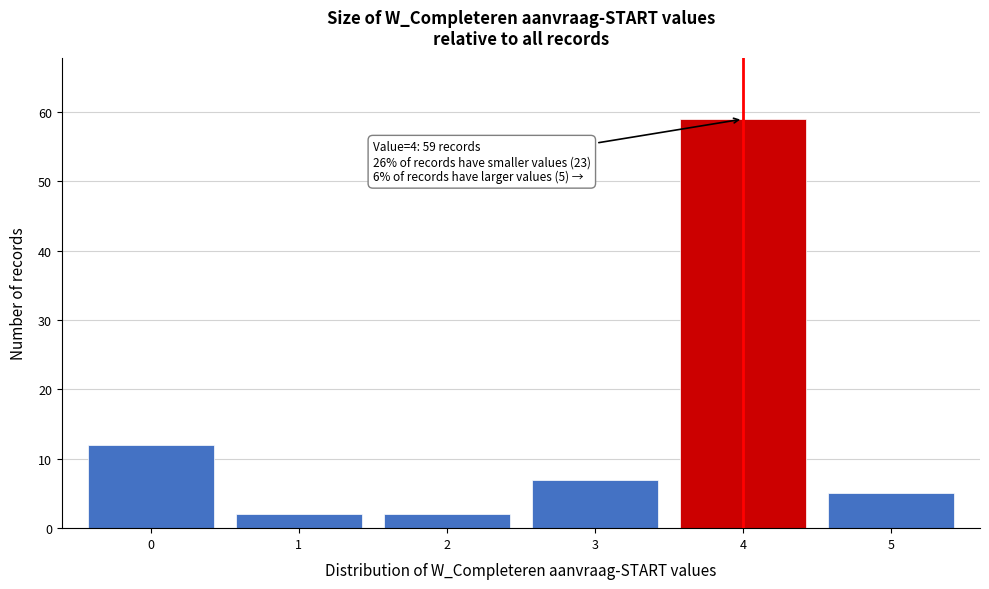

Reading left to right, list all the values displayed in this chart.

12	2	2	7	59	5